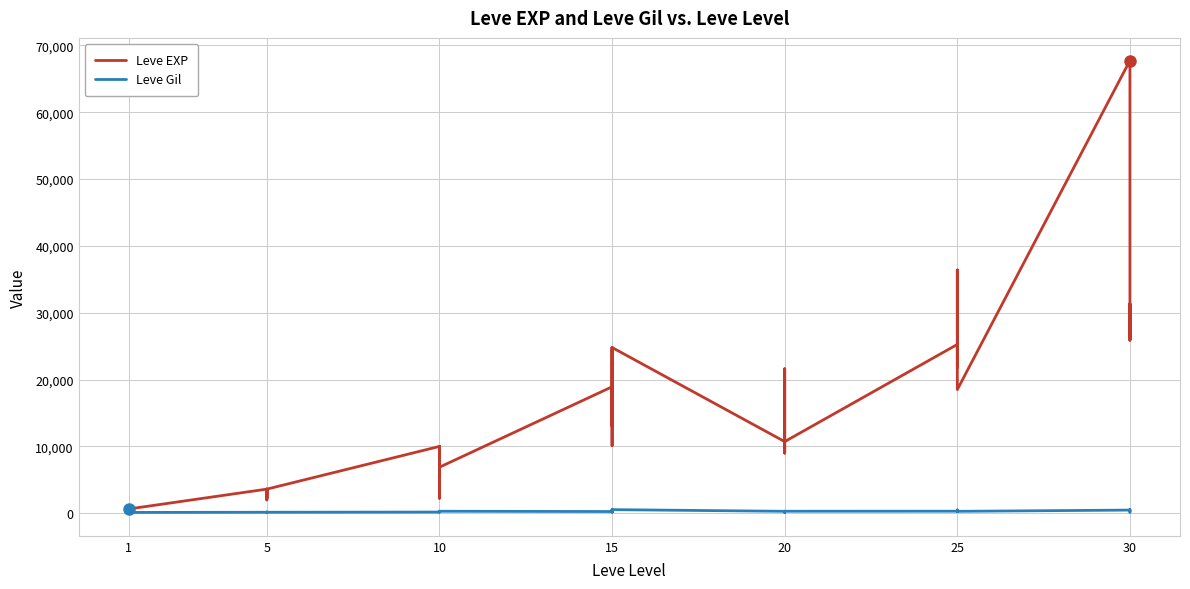

What is the difference between the second highest and minimum values in the Leve EXP series?

36389